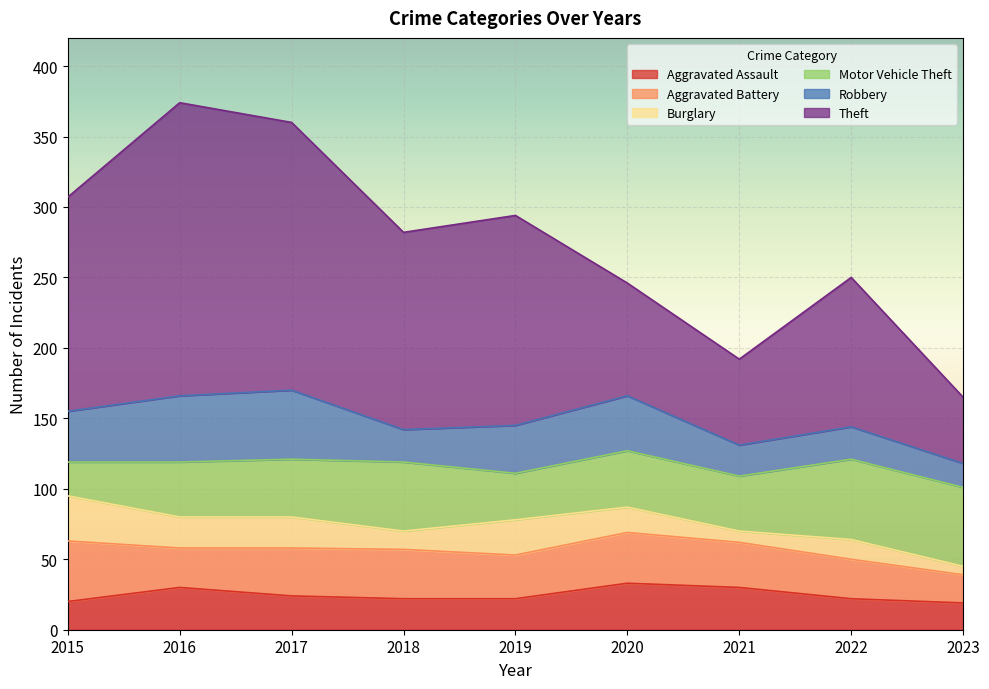

What is the average value of the Theft series?

126